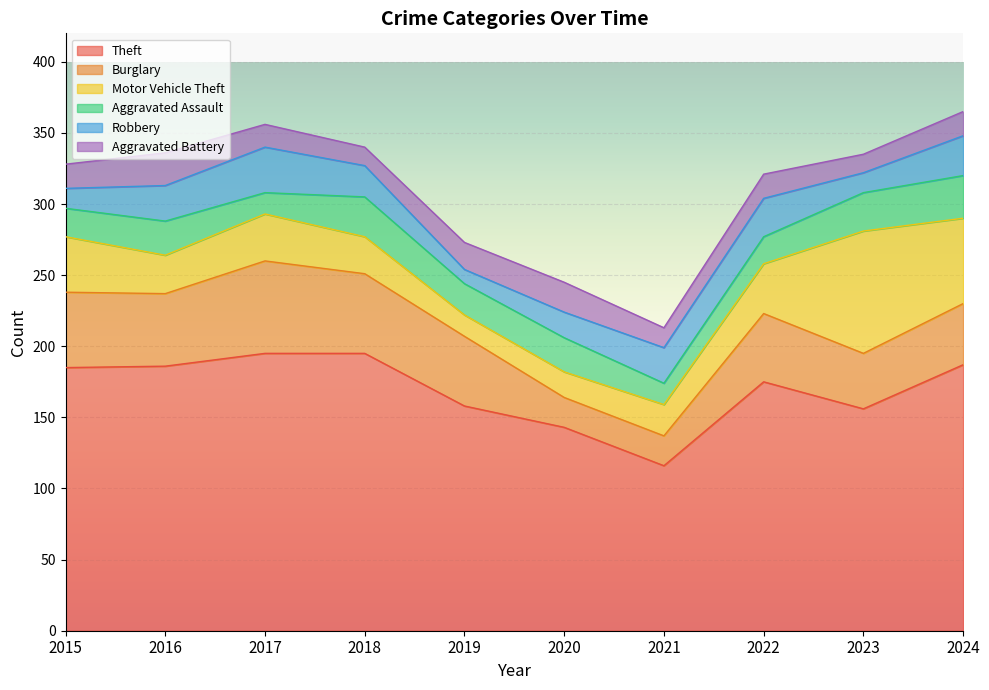

Rank the series by their maximum value, from highest to lowest.

Theft, Motor Vehicle Theft, Burglary, Robbery, Aggravated Assault, Aggravated Battery